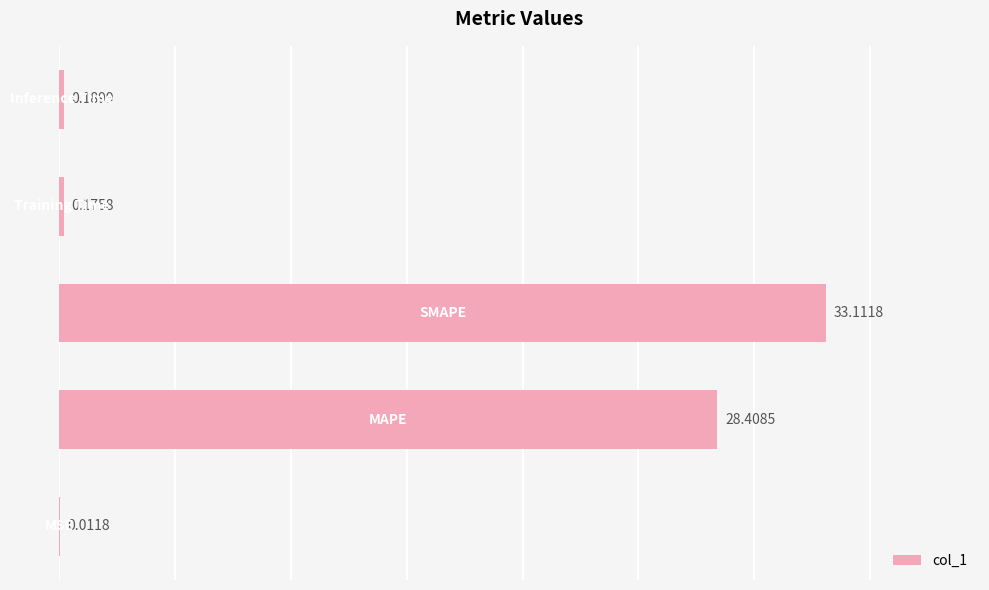

What is the sum of all values?

61.9